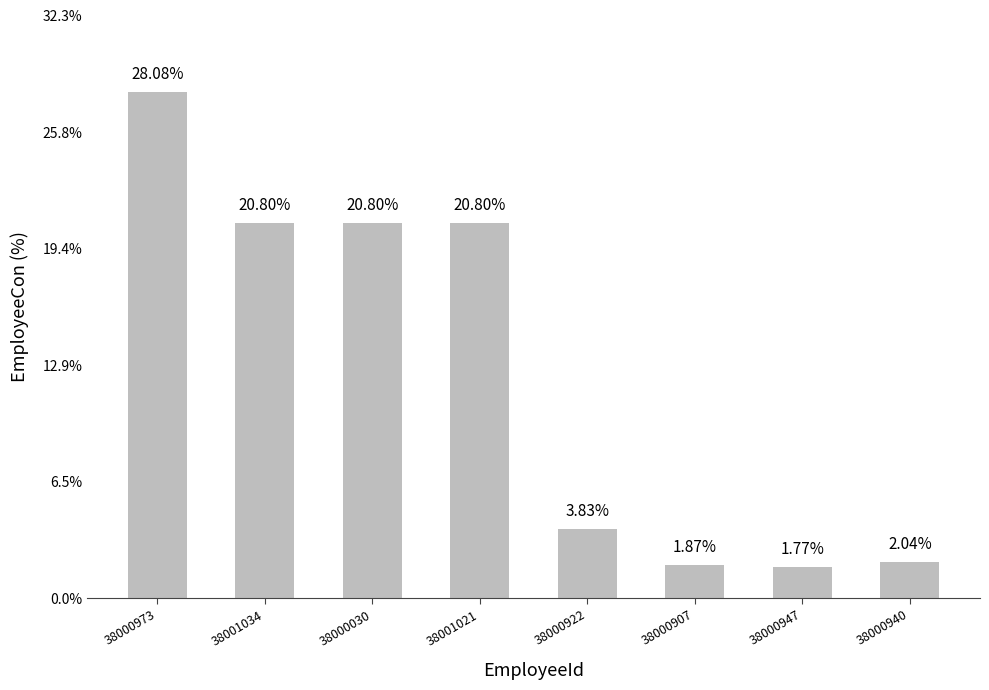

How many data points does each series have?

8